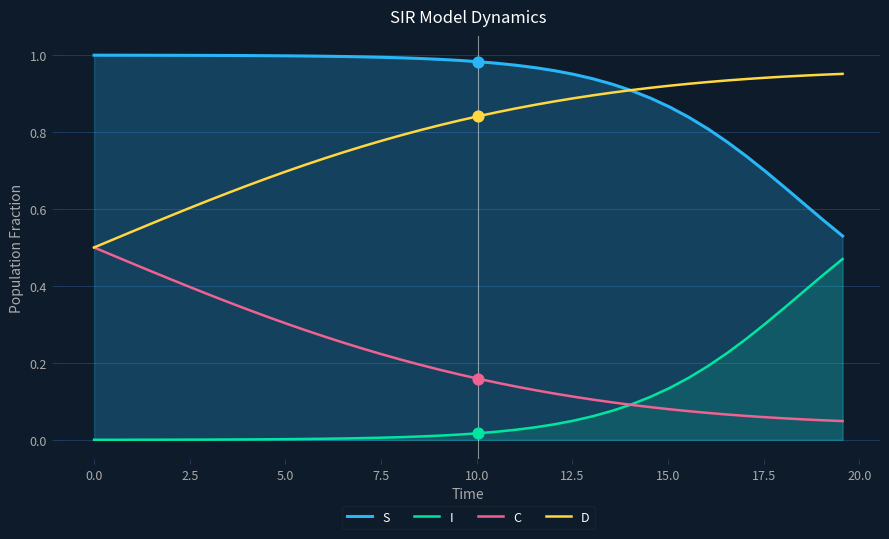

Which series reaches the minimum Y coordinate?

I